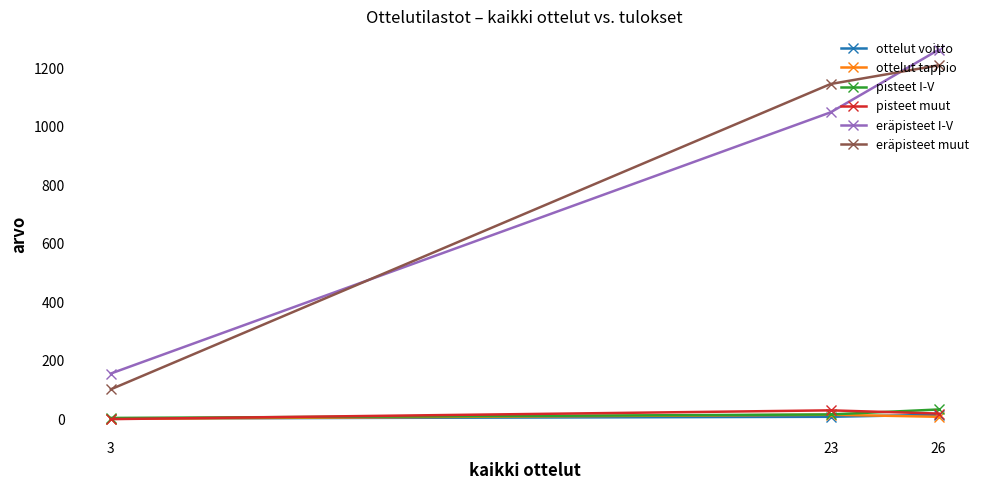

How many data points in eräpisteet I-V are less than 1050?

1